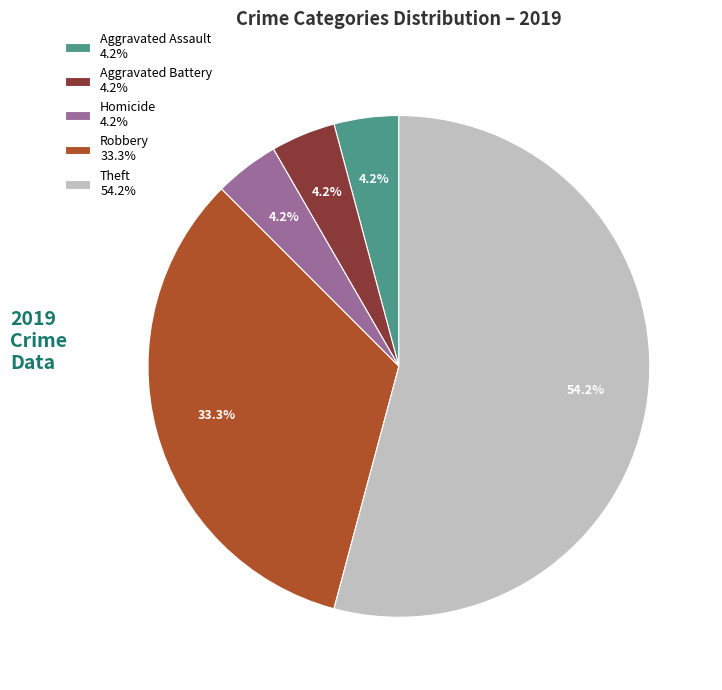

Which category has the biggest portion of the pie?

Theft 54.2%